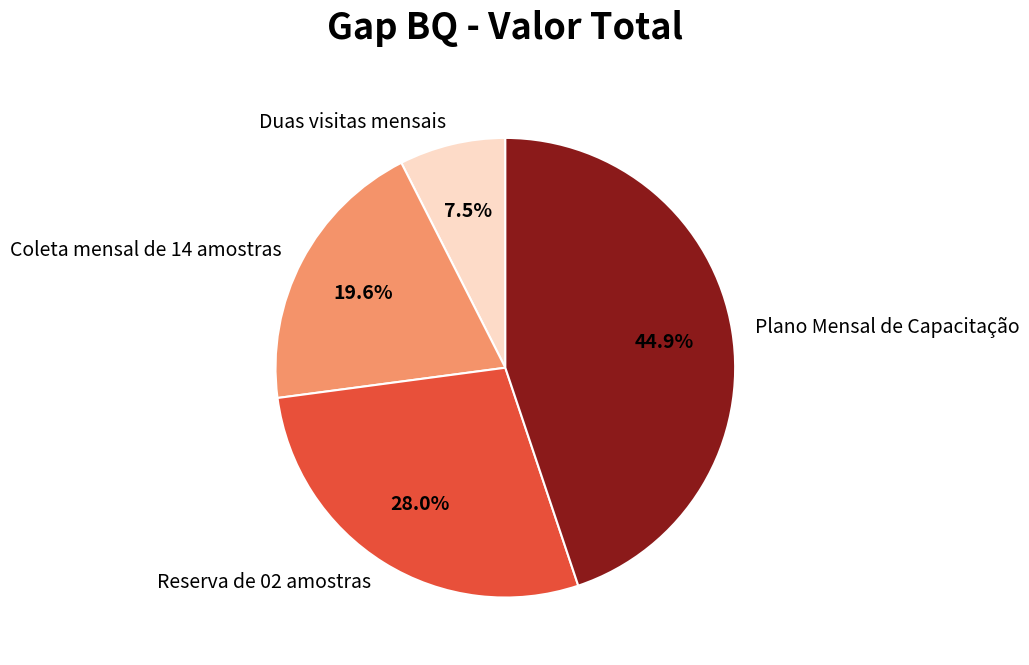

To the nearest percent, what is the difference between the largest and smallest slice percentages?

37%